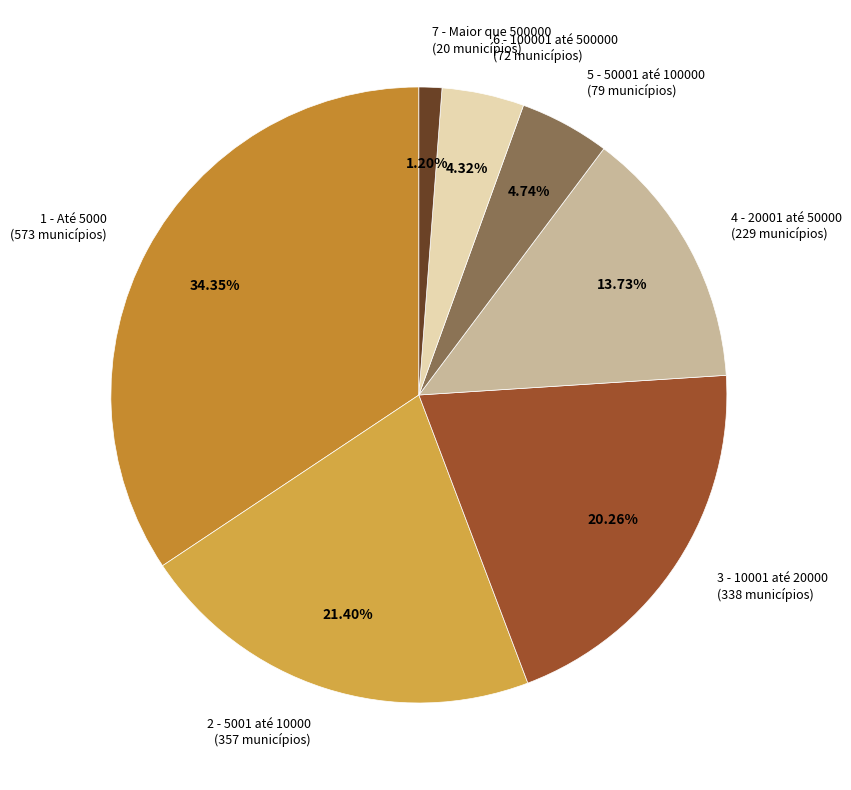

Does any single category account for the majority?

No